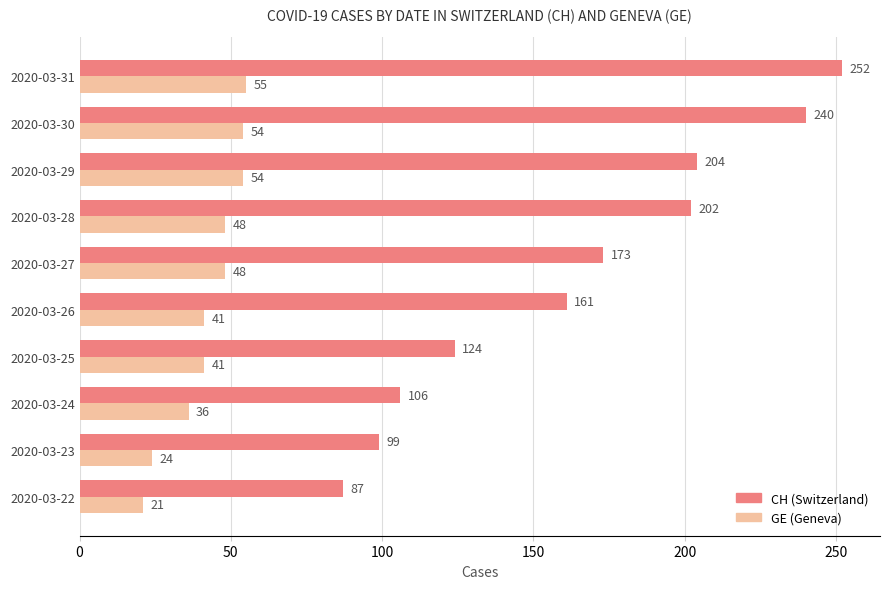

At which category is the sum across all series the highest?

2020-03-31